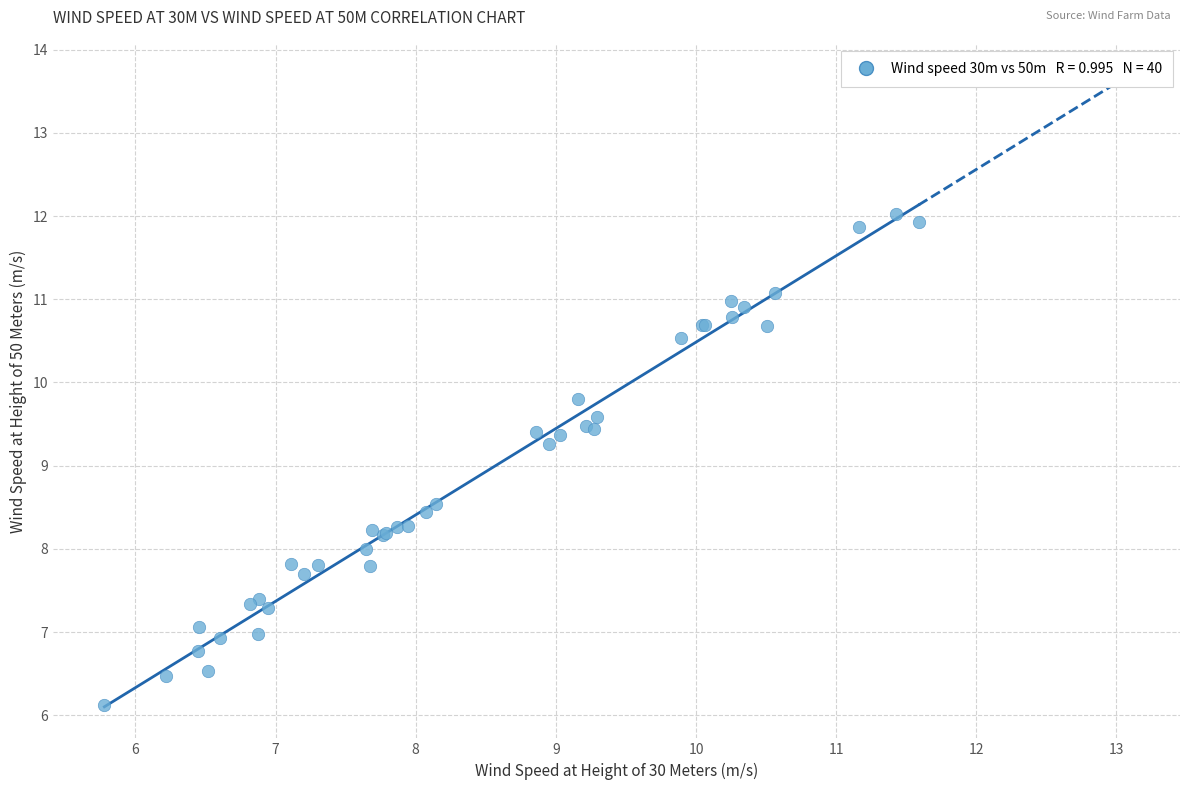

What Y value in the scatter plot is closest to 9?

9.3